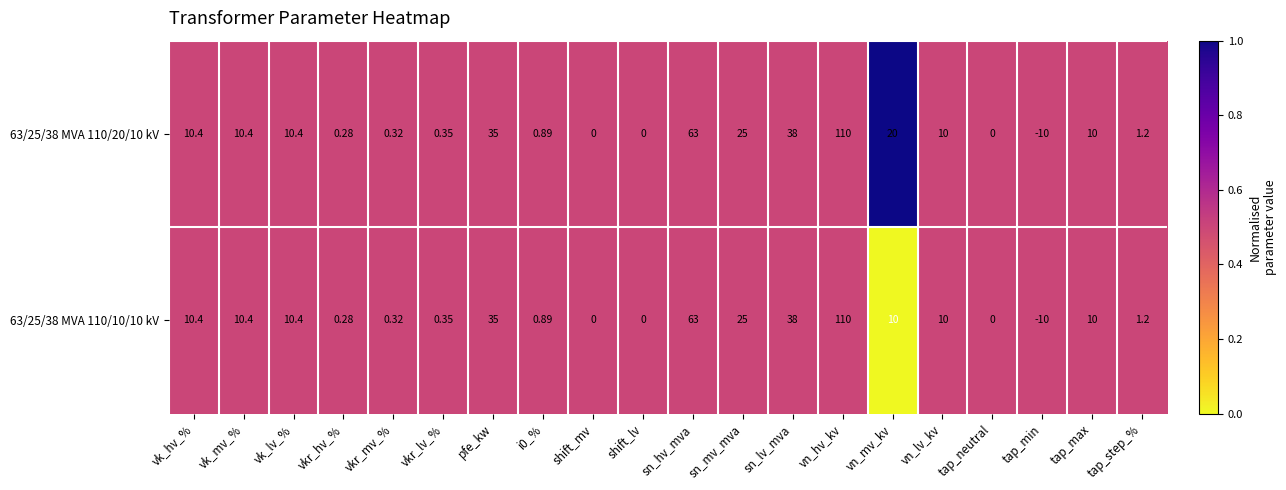

At which category does the chart reach its peak across all series?

vn_hv_kv